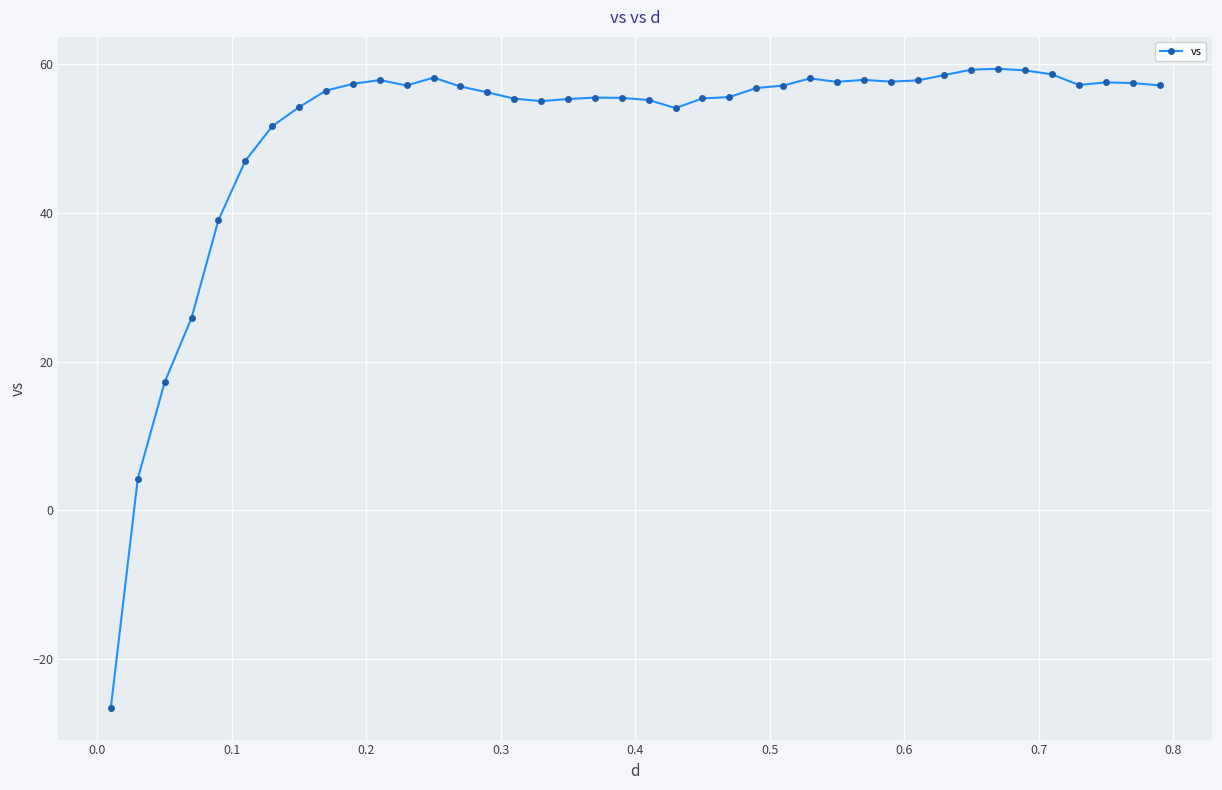

What is the difference between the second highest and minimum values?

85.9